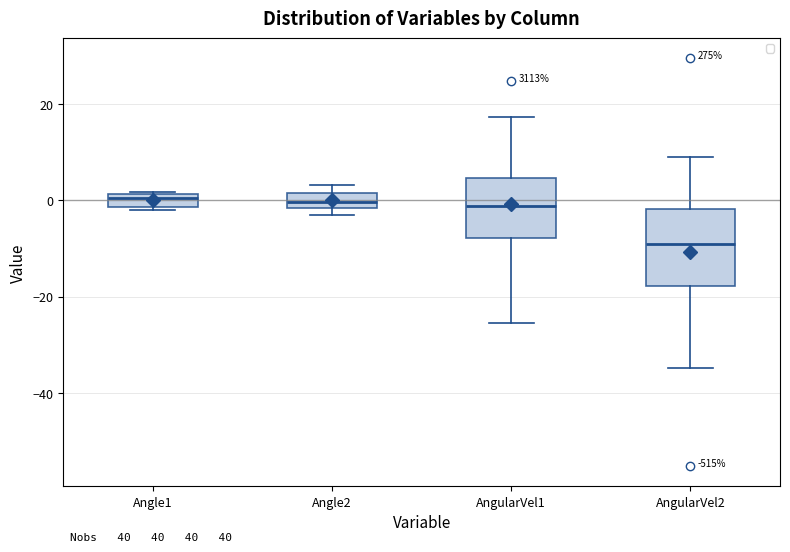

Where does the median line of the box for Angle1 sit on the y-axis? The values are not printed on the chart, so give them approximately, as read against the axis.

0